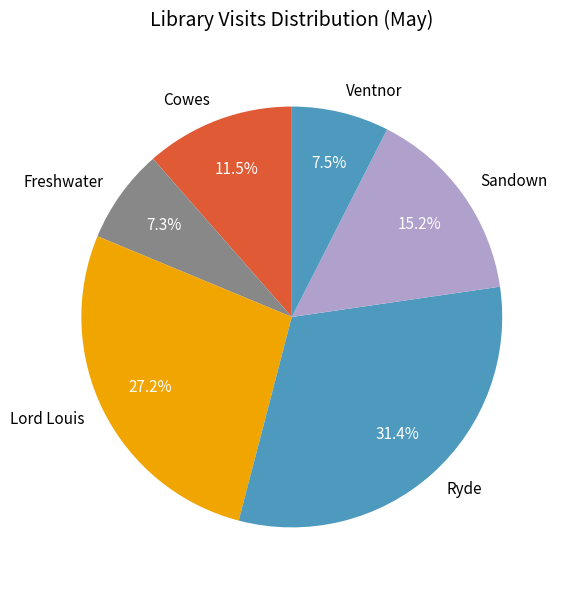

Does any single category account for the majority?

No